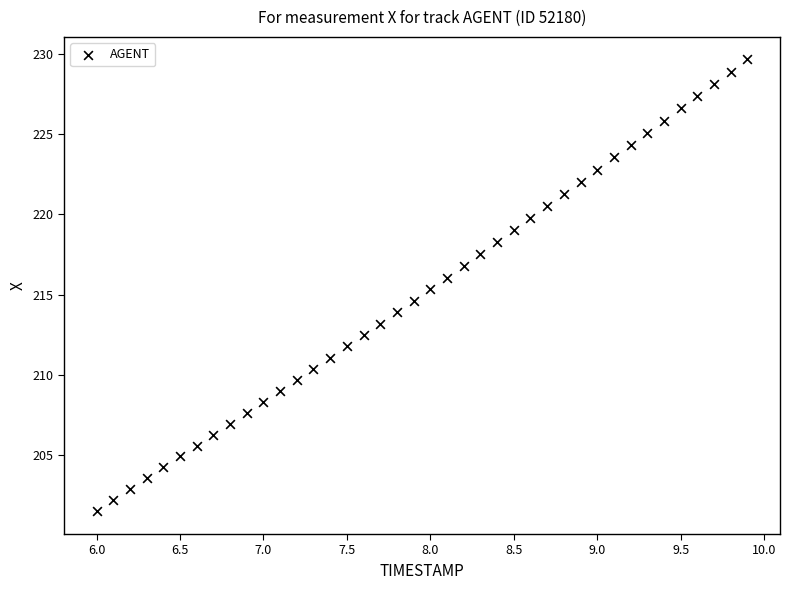

What is the range of Y values (max minus min)?

28.2